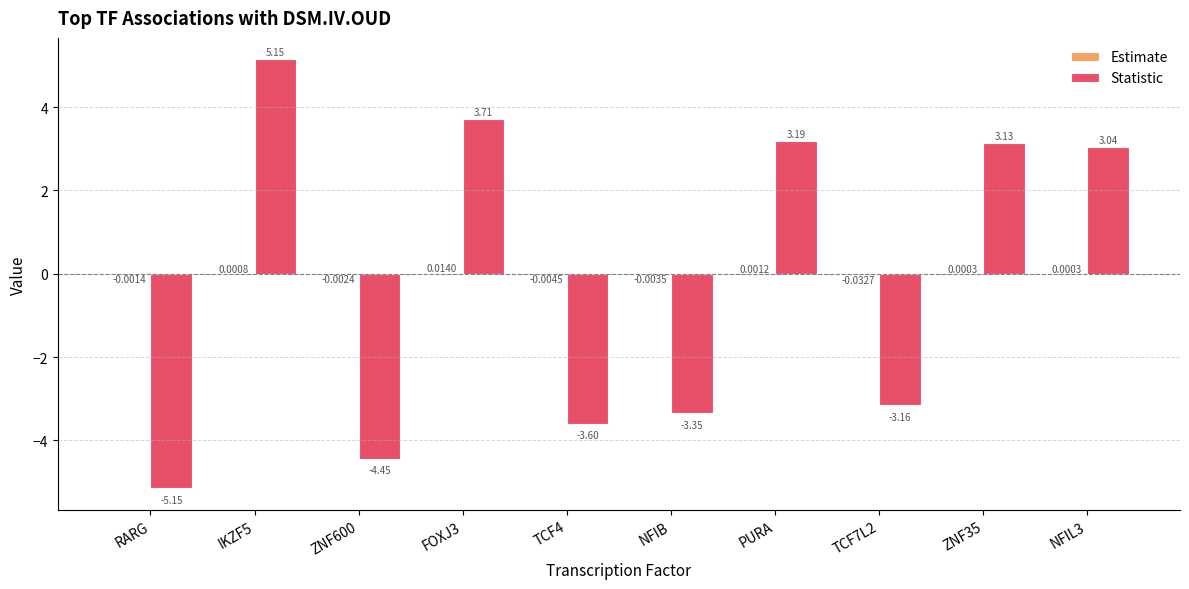

Which series changed the most between PURA and TCF7L2?

Statistic